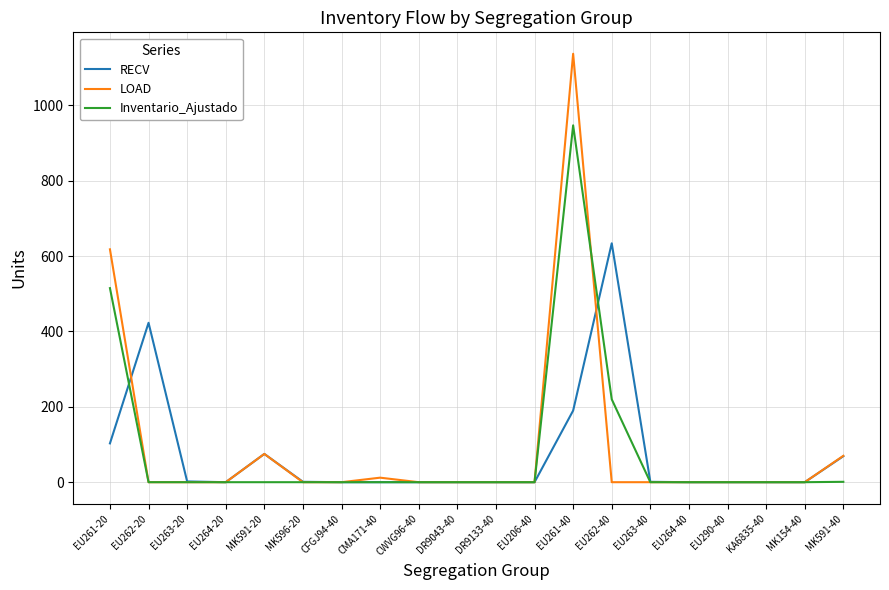

Which series has the widest spread of values?

LOAD